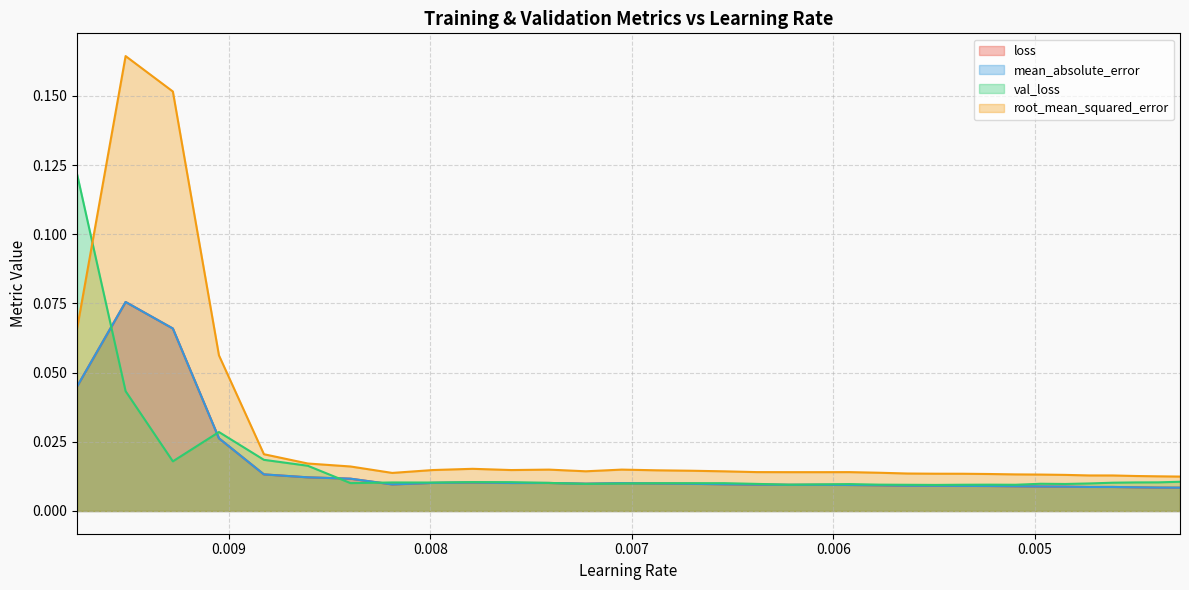

At which category does val_loss reach its first local peak?

0.009049443528056145